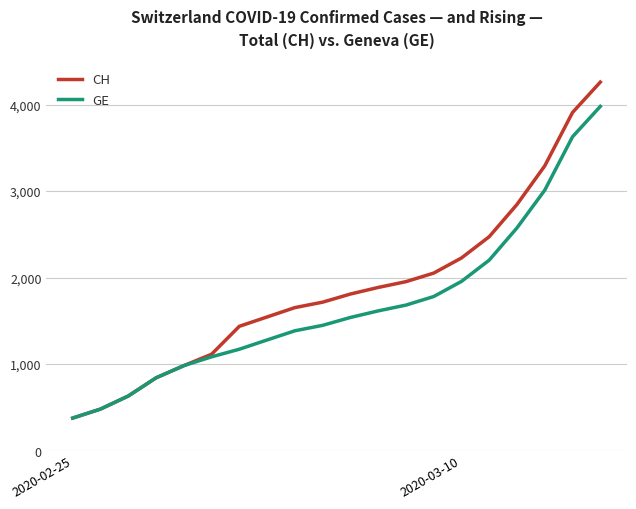

Which series has the largest total across all categories?

CH